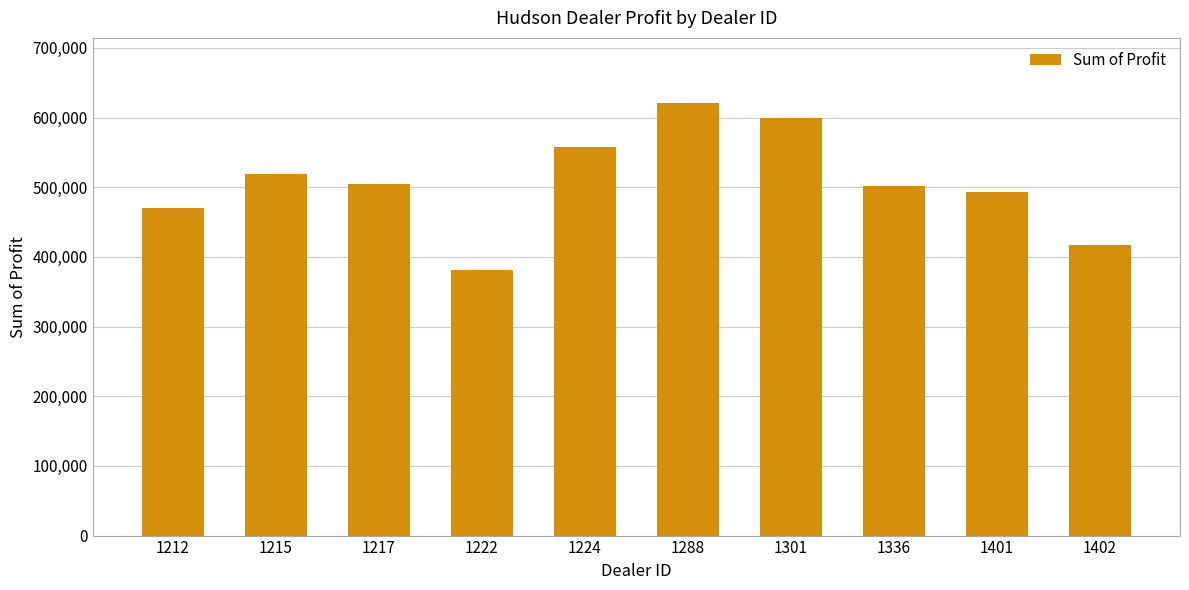

Is it true that the value at 1212 is 470435.0?

True